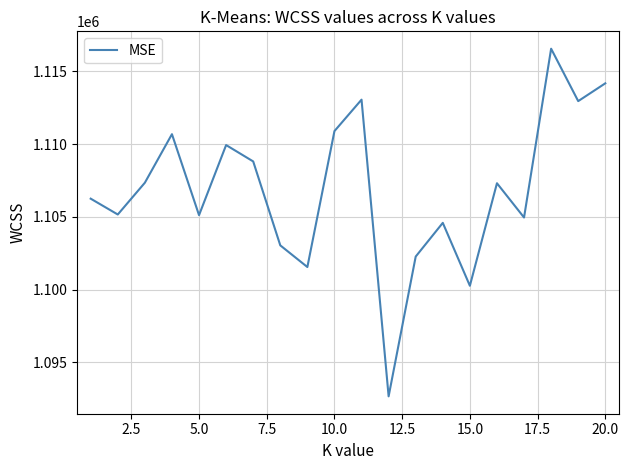

What is the minimum value shown in the chart?

1092665.2